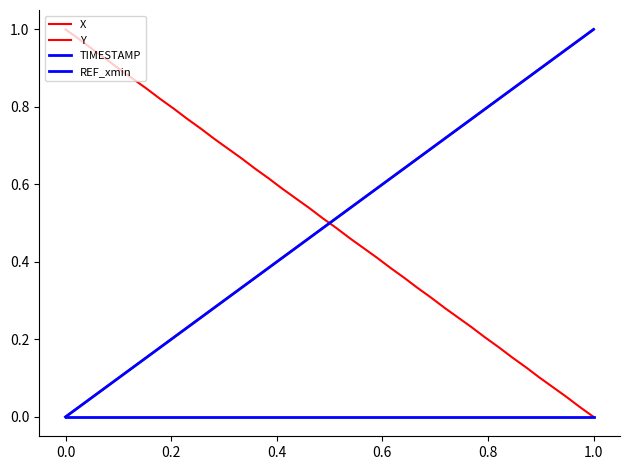

Does the chart have visible grid lines?

No